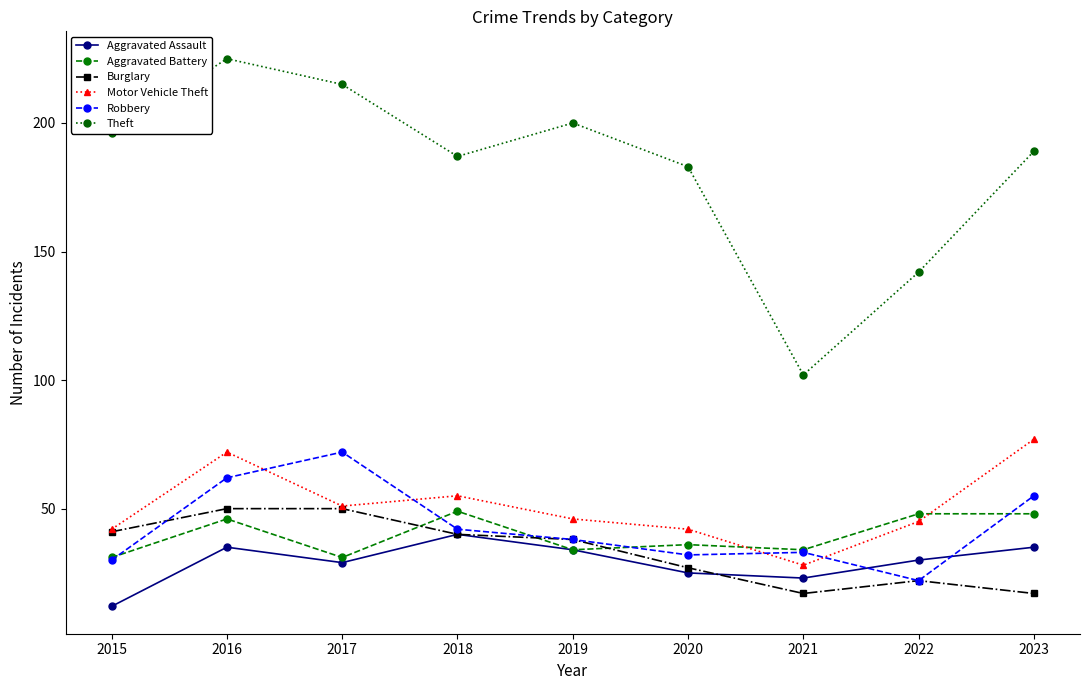

True or false: Robbery and Theft intersect in this chart.

False